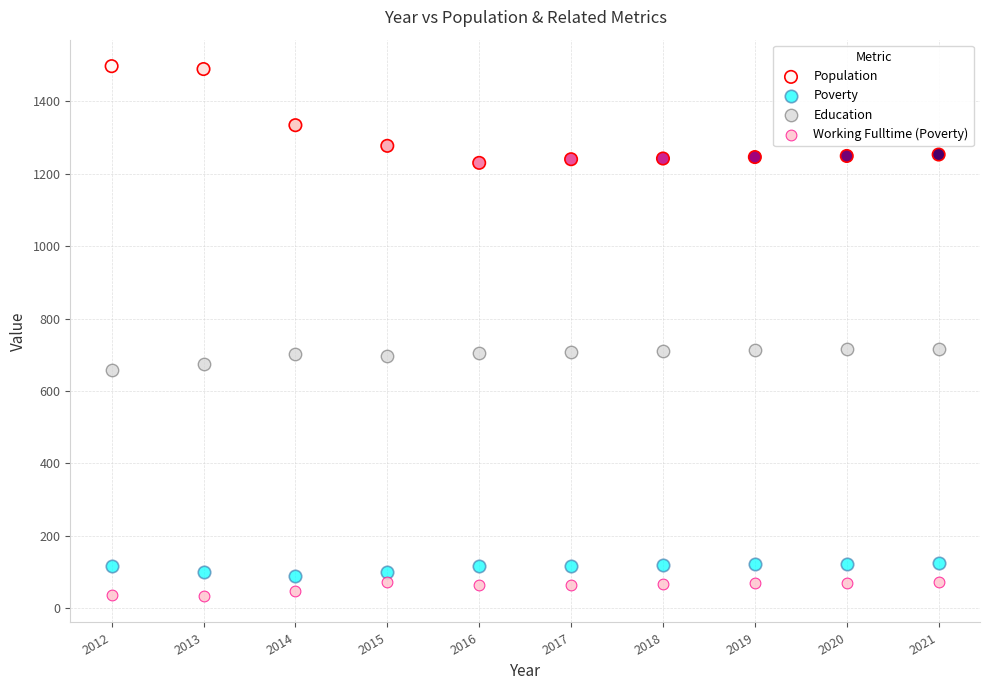

Across all data points, what is the range of Y values (max minus min)?

1463